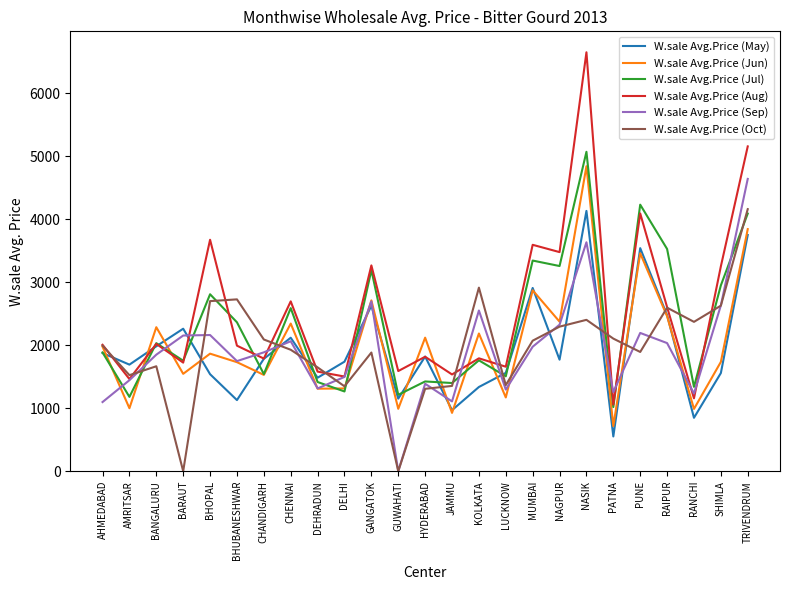

What is the difference between the highest and lowest values at GANGATOK?

1383